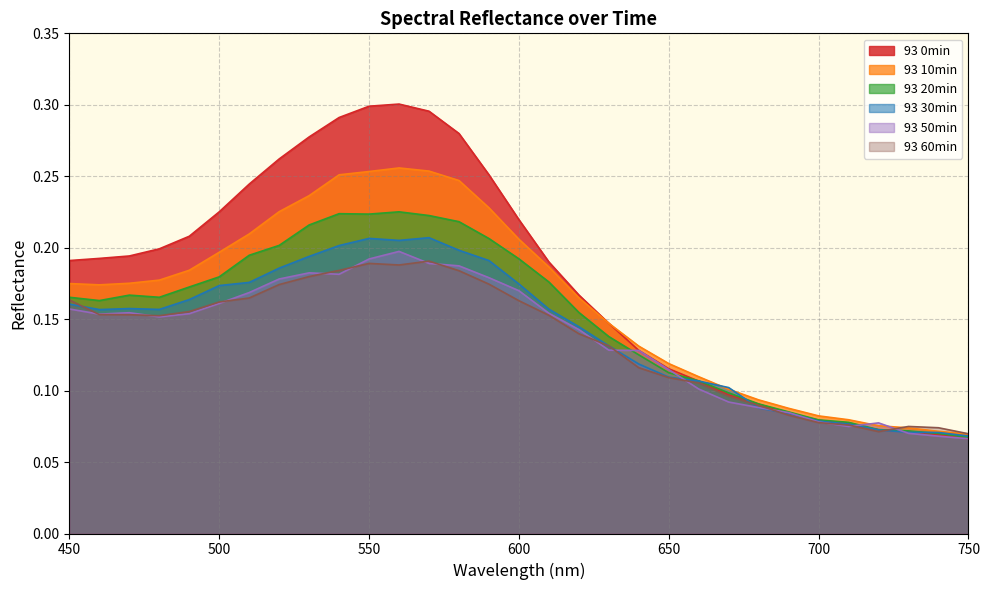

How many intersections are there between 93 0min and 93 60min?

1